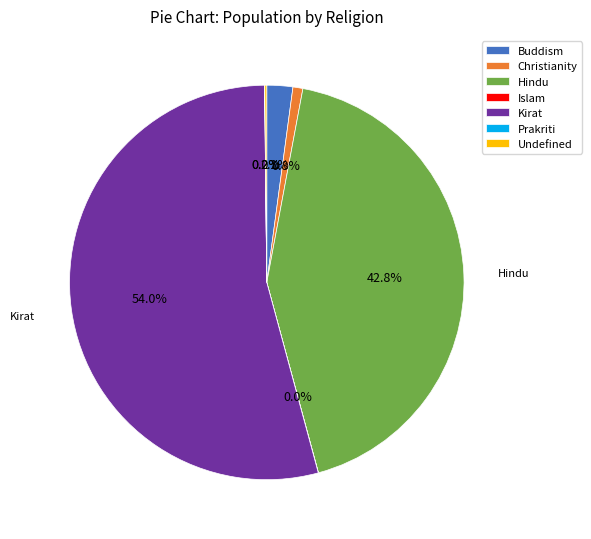

Between Buddism and Christianity, which is larger?

Buddism